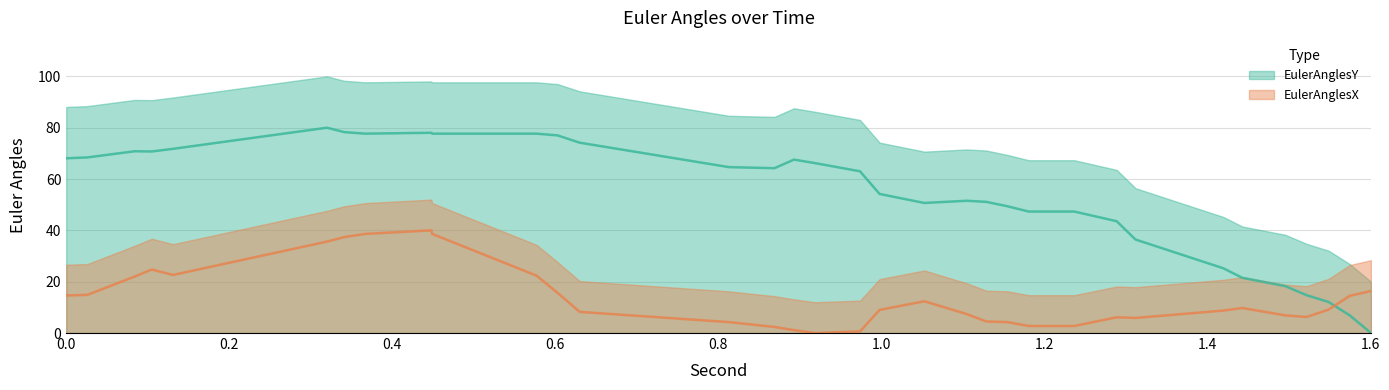

What is the value of the EulerAnglesY point at the 8th from the left?

77.7